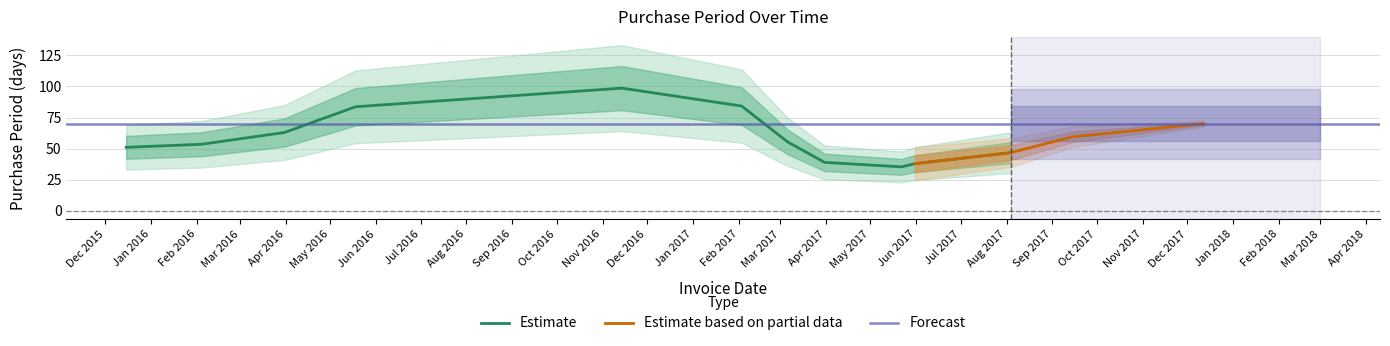

What is the maximum value for Estimate?

98.6